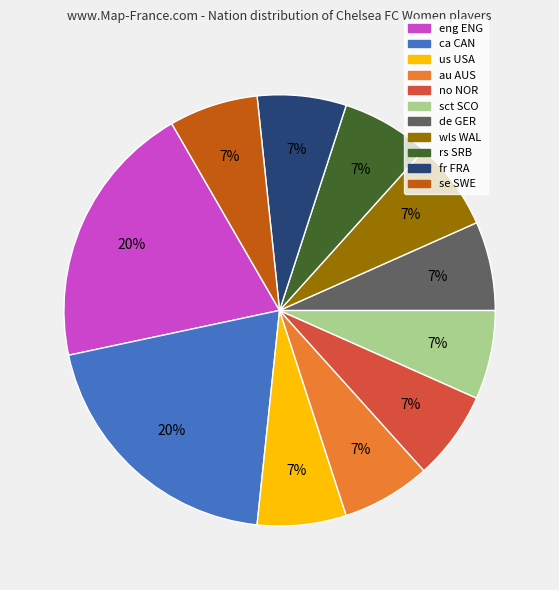

How many slices are in this pie chart?

11